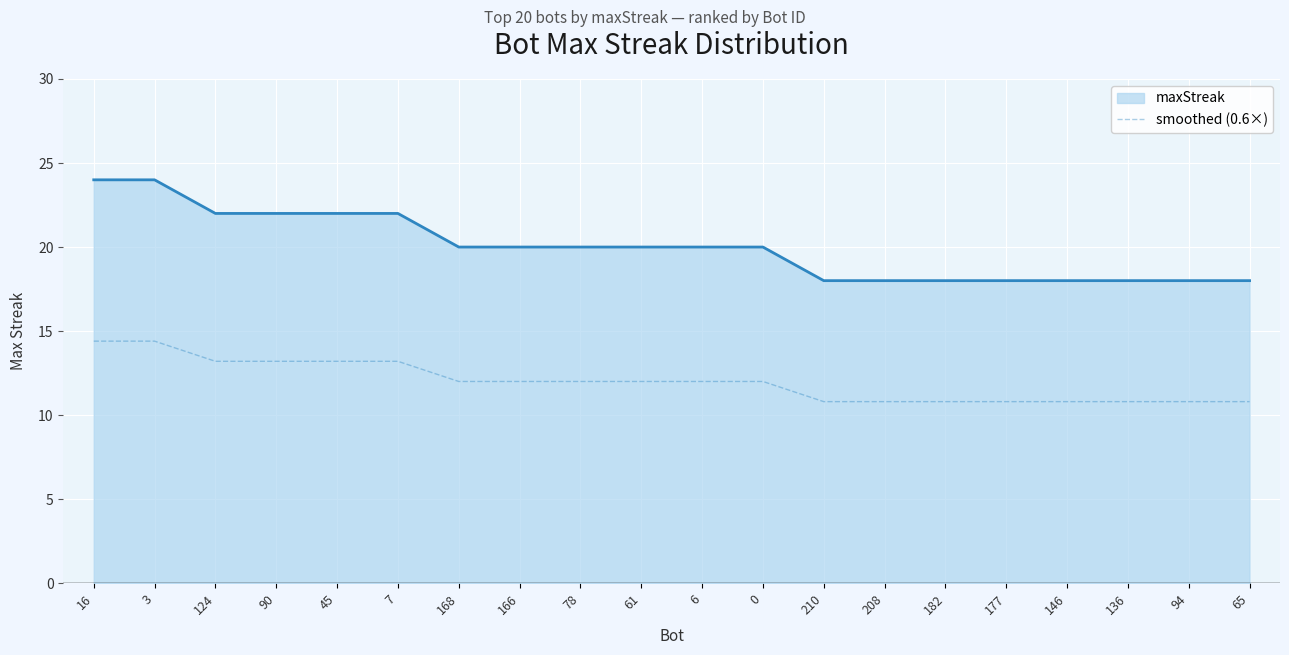

Between 16 and 136, which series saw the biggest shift?

maxStreak